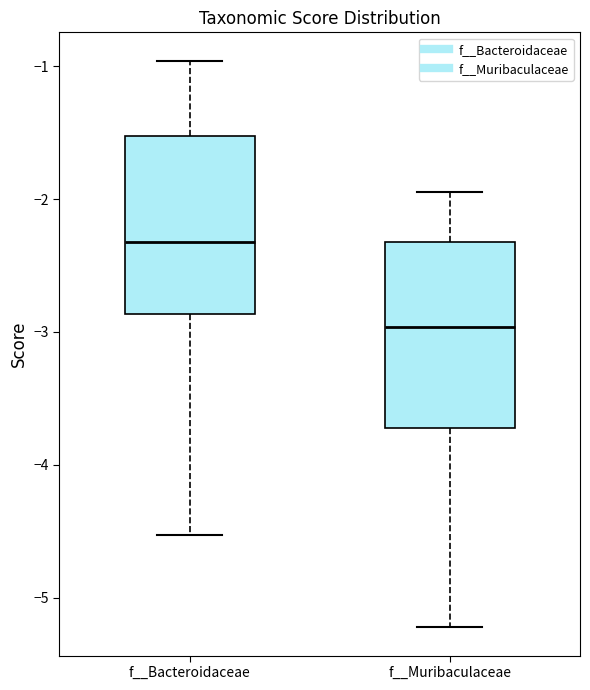

Reading left to right, read every box against the y-axis: the position of its median line, the range the box covers, and the ends of its whiskers. The values are not printed on the chart, so give them approximately, as read against the axis.

f__Bacteroidaceae: median -2.3, box -2.9 to -1.5, whiskers -4.5 to -1.0
f__Muribaculaceae: median -3.0, box -3.7 to -2.3, whiskers -5.2 to -2.0